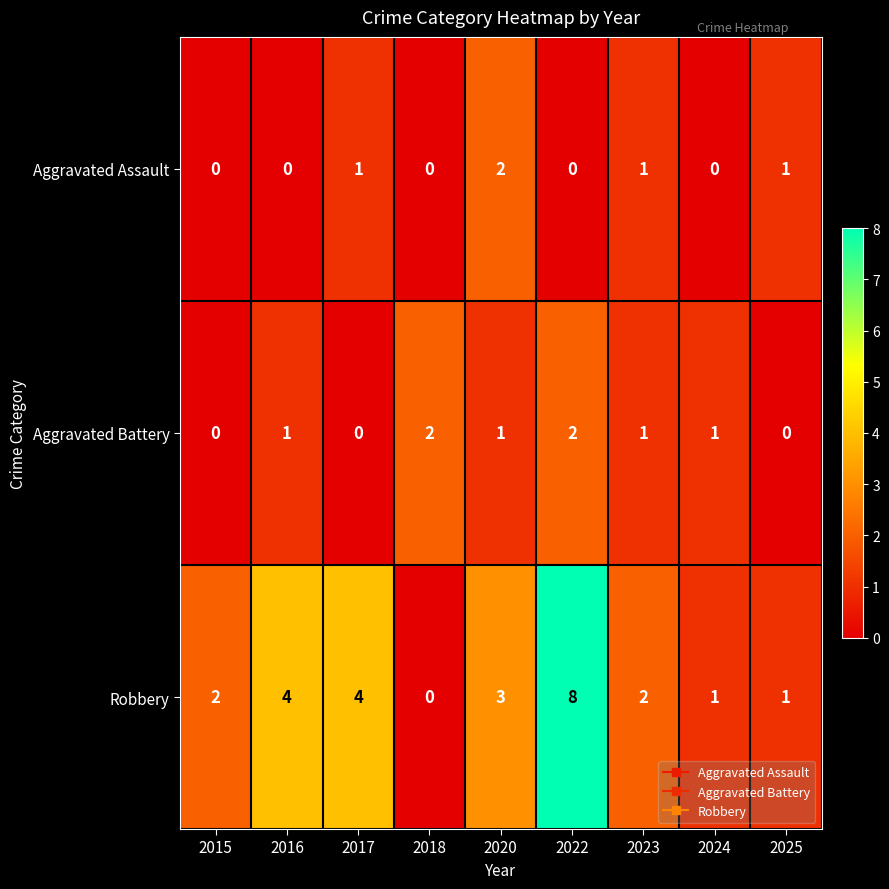

Rank the series at 2022 from lowest to highest value.

Aggravated Assault, Aggravated Battery, Robbery